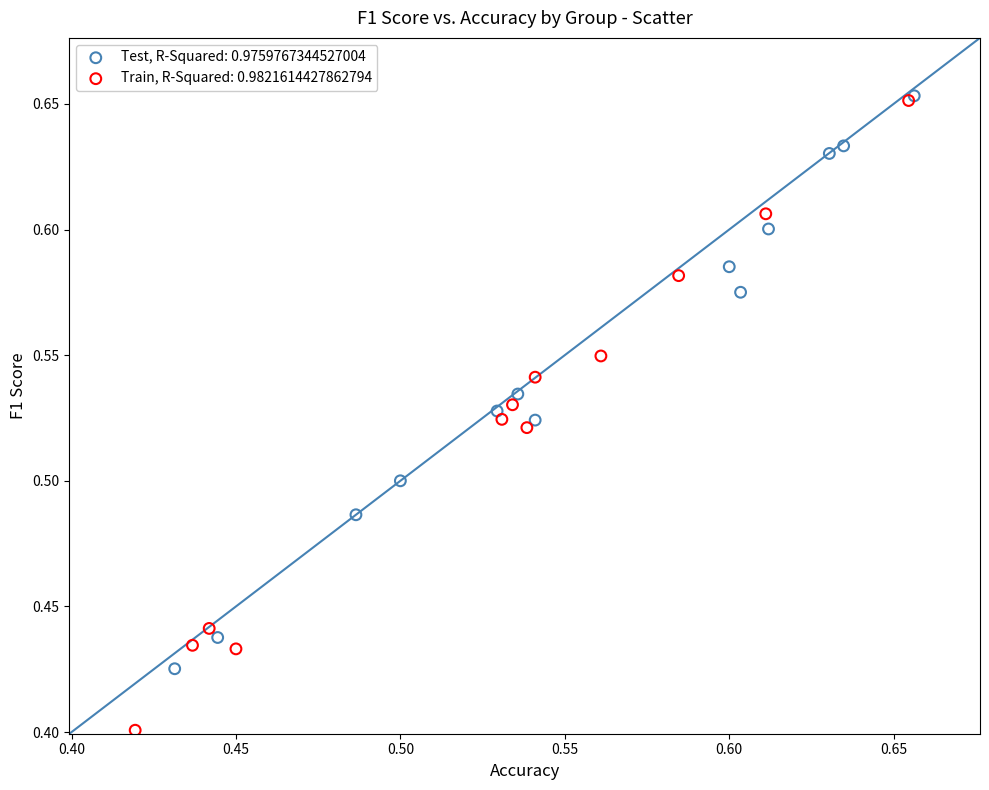

Which series reaches the minimum Y coordinate?

Train, R-Squared: 0.9821614427862794